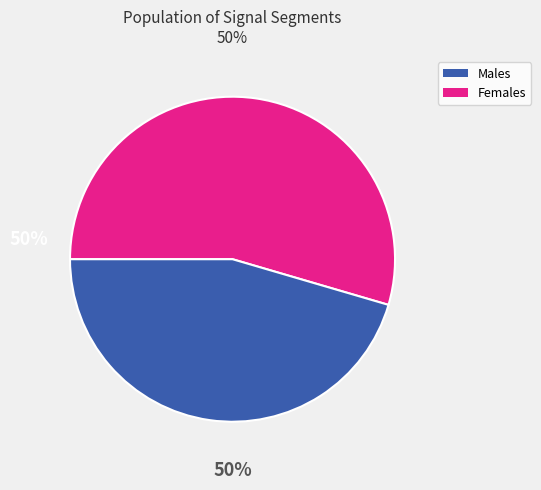

Is there any slice that represents more than half of the pie?

Yes